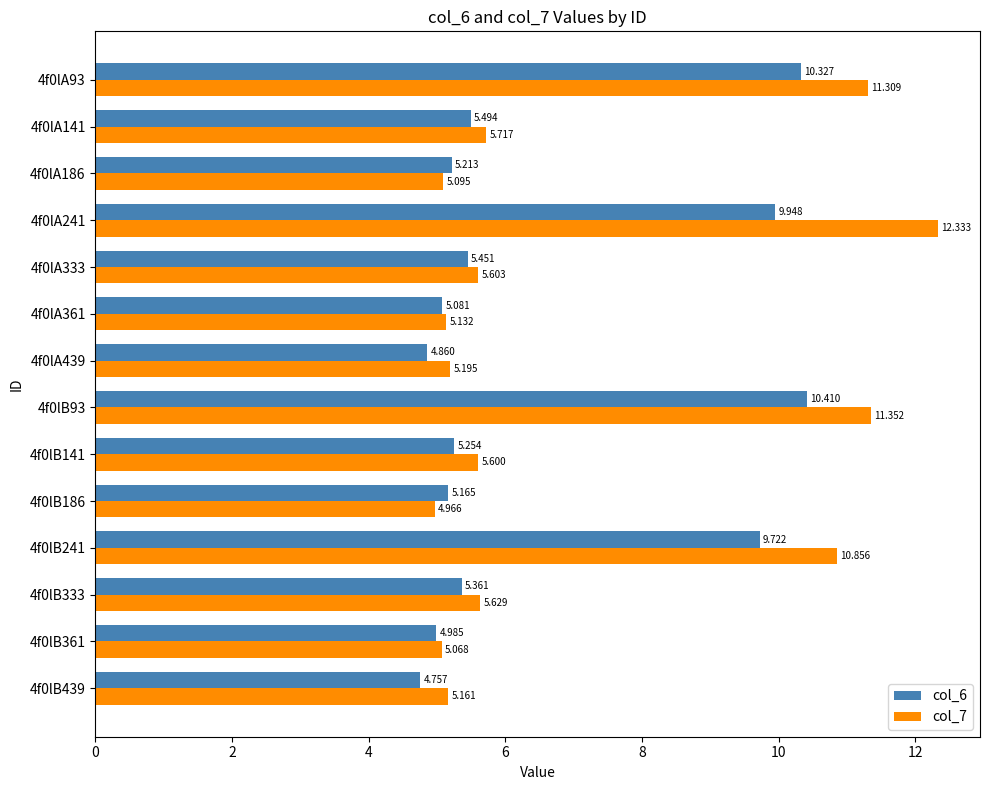

Is the value of col_6 at 4f0lA361 greater than the value of col_7 at 4f0lB241?

No